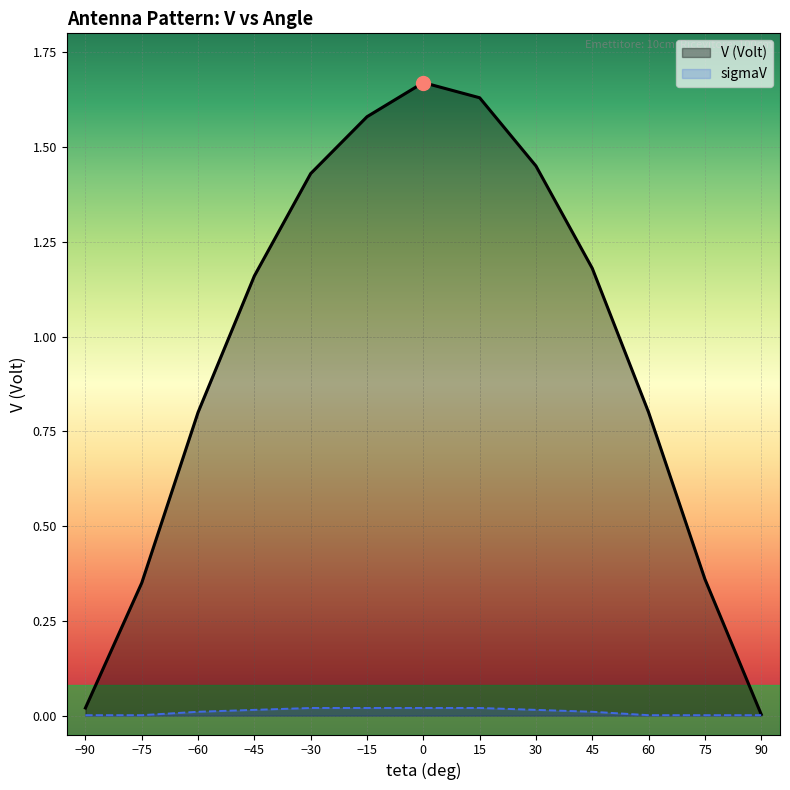

Reading right to left, what are all the values shown in this chart?

V (Volt): 90=0.0	75=0.4	60=0.8	45=1.2	30=1.4	15=1.6	0=1.7	-15=1.6	-30=1.4	-45=1.2	-60=0.8	-75=0.3	-90=0.0
sigmaV: 90=0.0	75=0.0	60=0.0	45=0.0	30=0.0	15=0.0	0=0.0	-15=0.0	-30=0.0	-45=0.0	-60=0.0	-75=0.0	-90=0.0